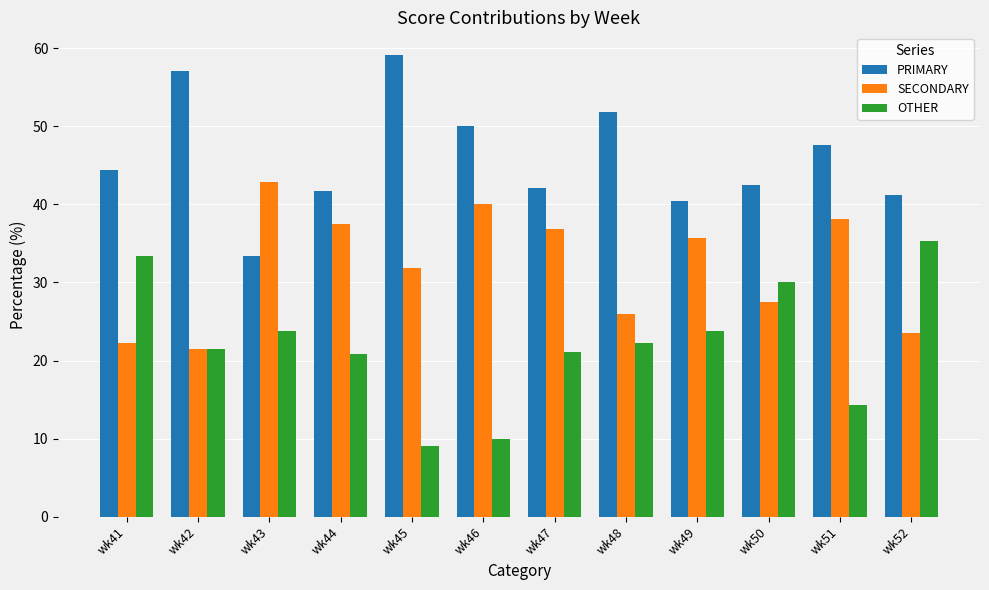

What is the average value of the SECONDARY series?

32.0